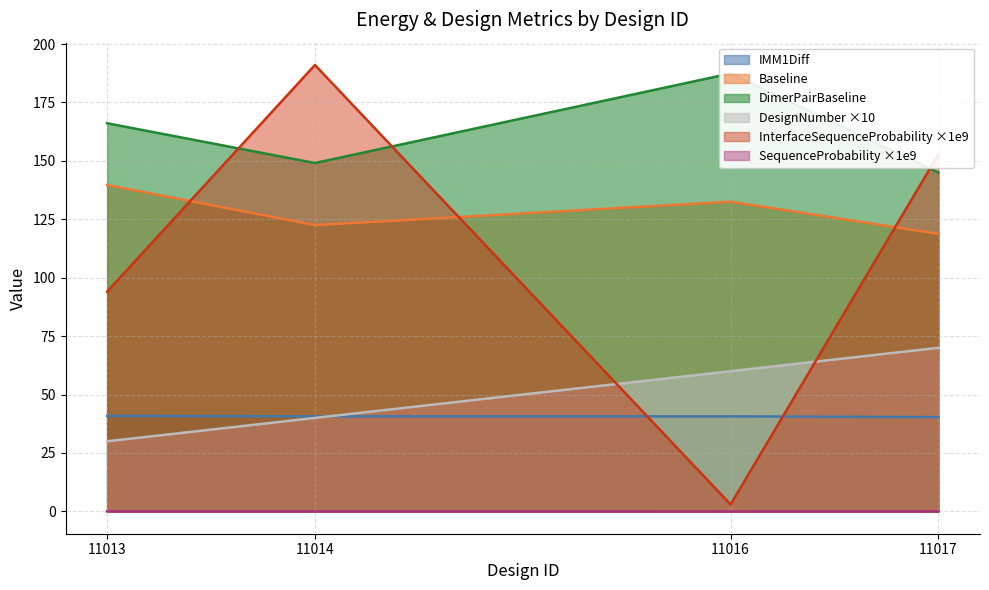

True or false: SequenceProbability ×1e9 and DesignNumber ×10 cross at least once.

False